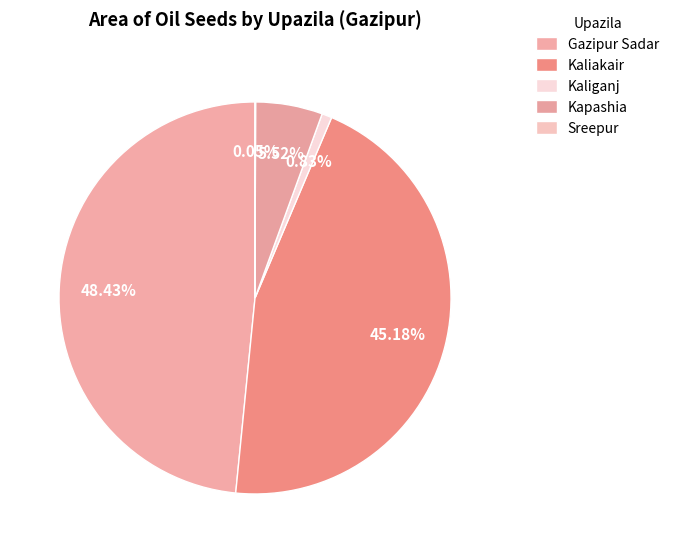

Between Kapashia and Gazipur Sadar, which is larger?

Gazipur Sadar